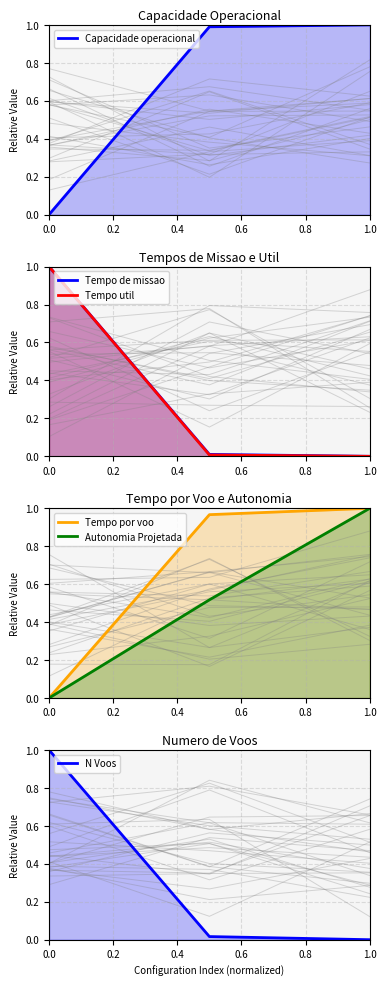

The Tempo de missao series shows 1.0 at 0.0. True or false?

True